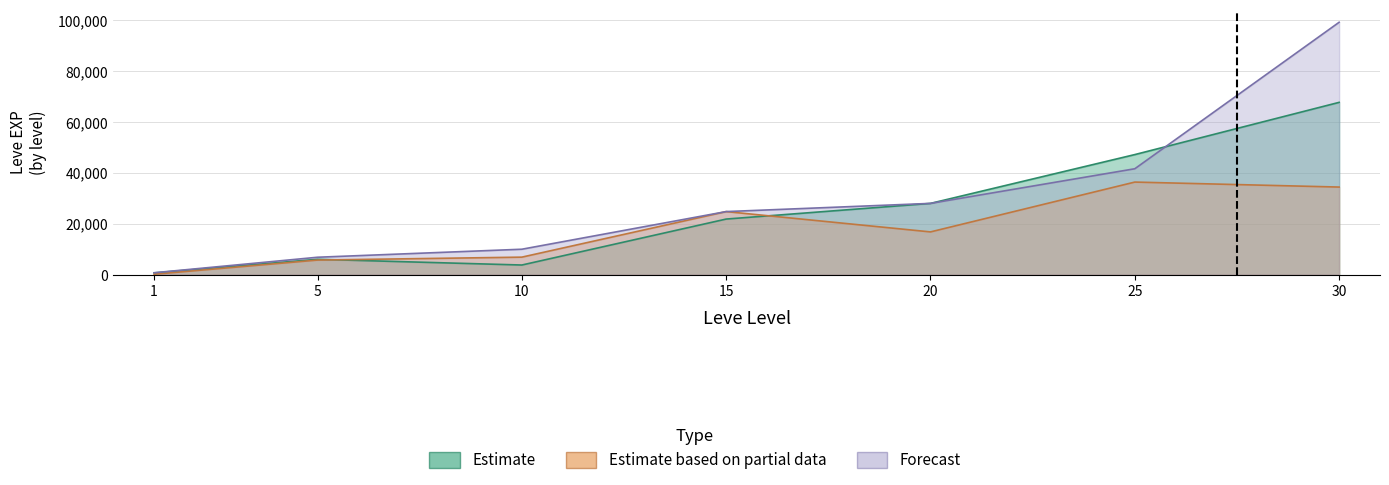

What is the value of the Estimate based on partial data point at the 2nd from the left?

5730